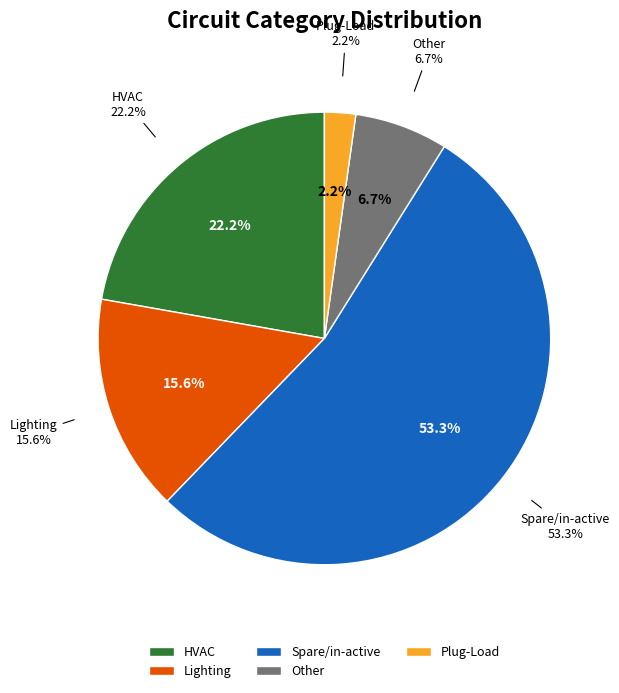

What percentage is NOT represented by Plug-Load?

97.8%